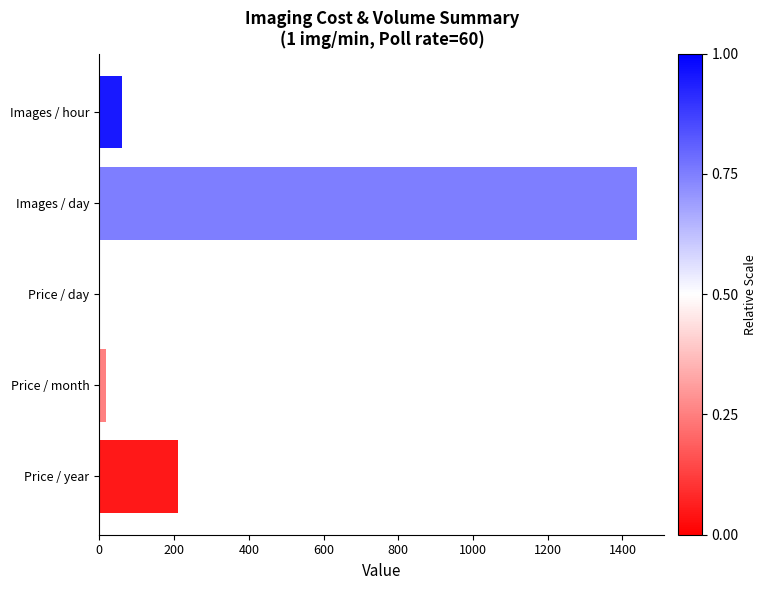

Is it true that the value at Price / day is 1.0?

False